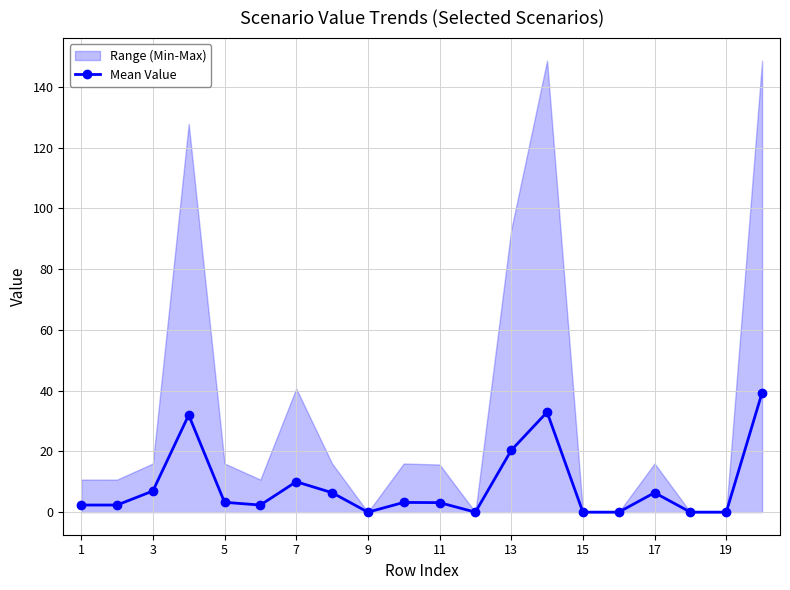

The Mean Value series shows -22.0 at 15. True or false?

False